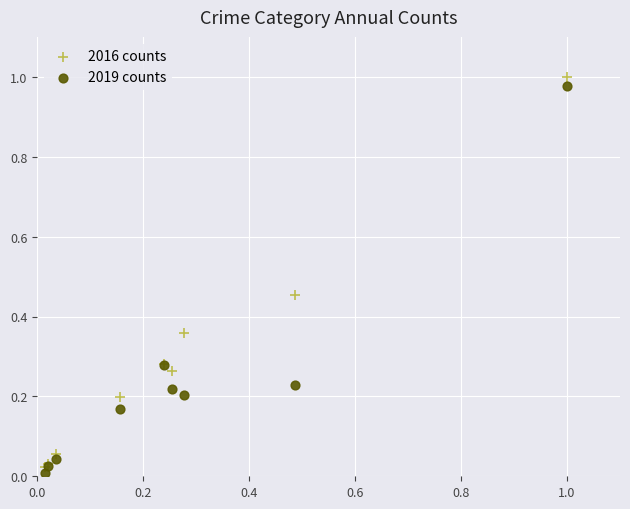

What are all the series names shown in the legend?

2016 counts, 2019 counts